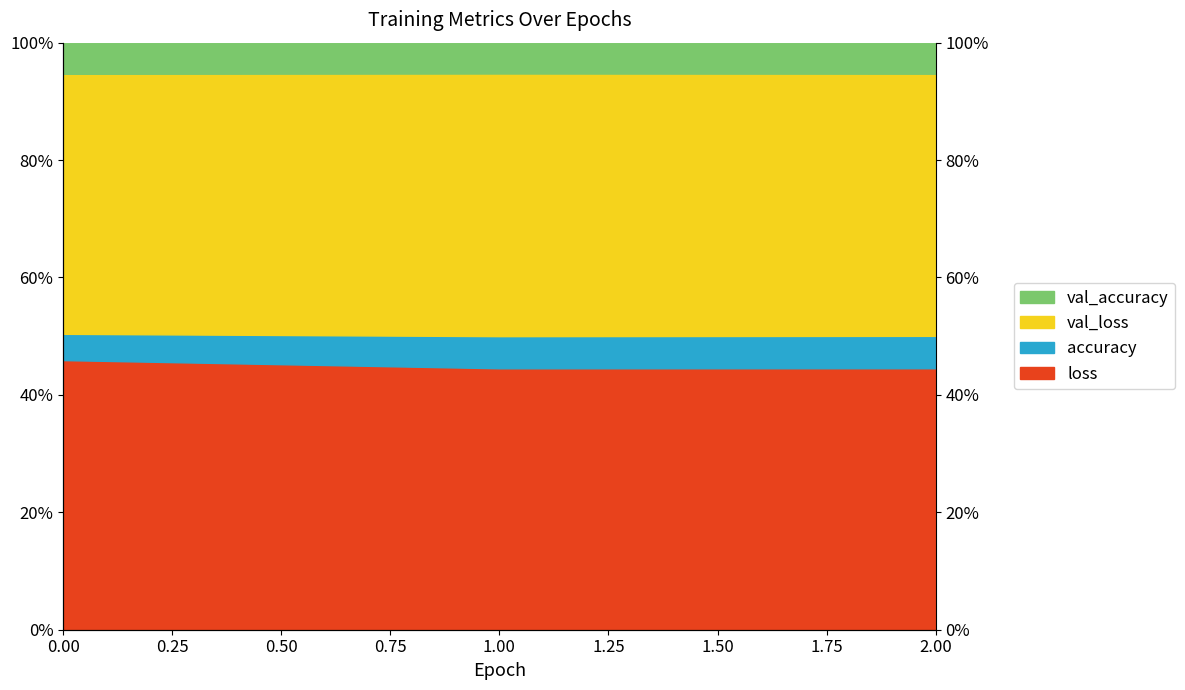

Is it true that accuracy equals 0.7 at 0?

False